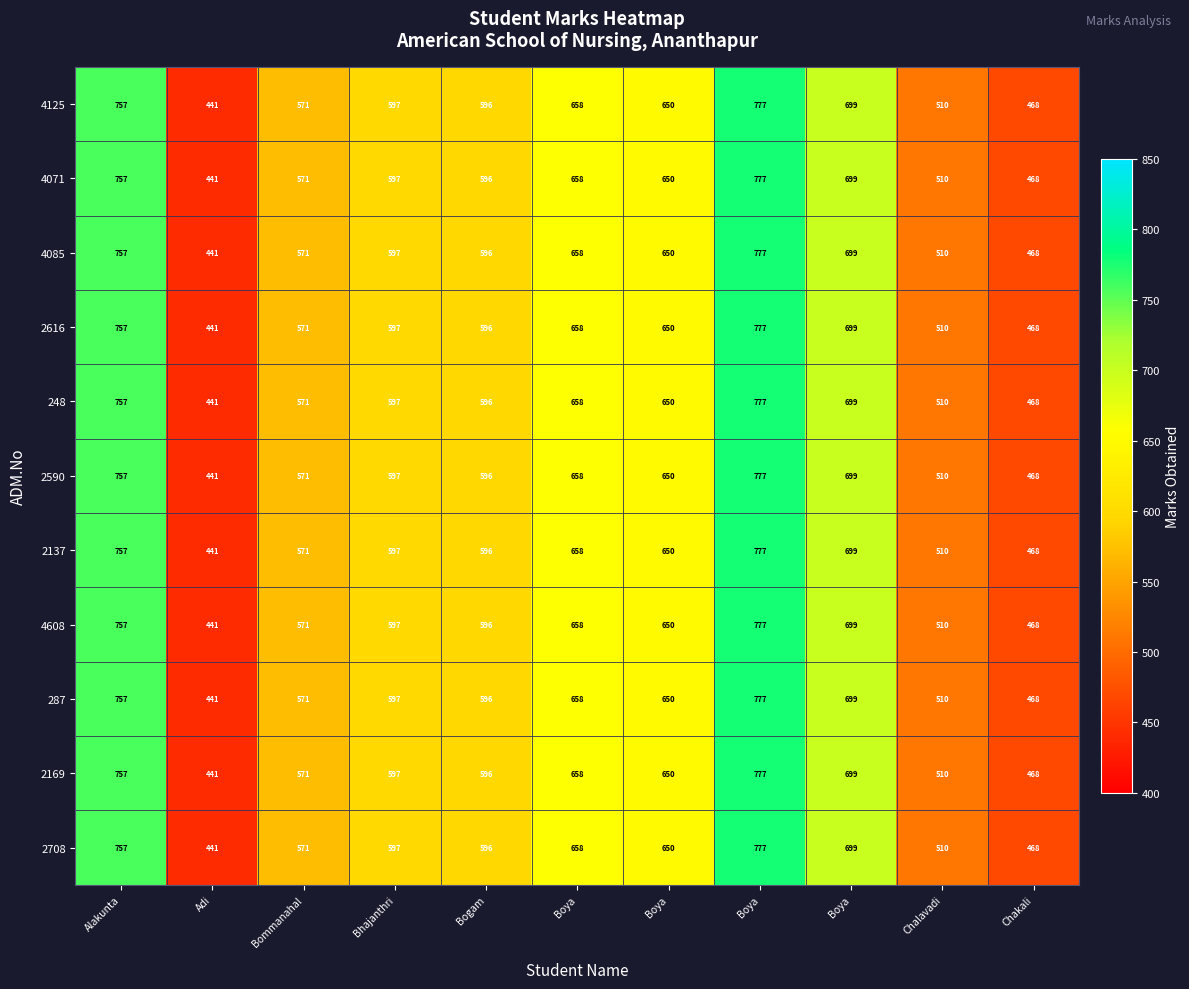

How many data points in 4085 are less than 597?

5